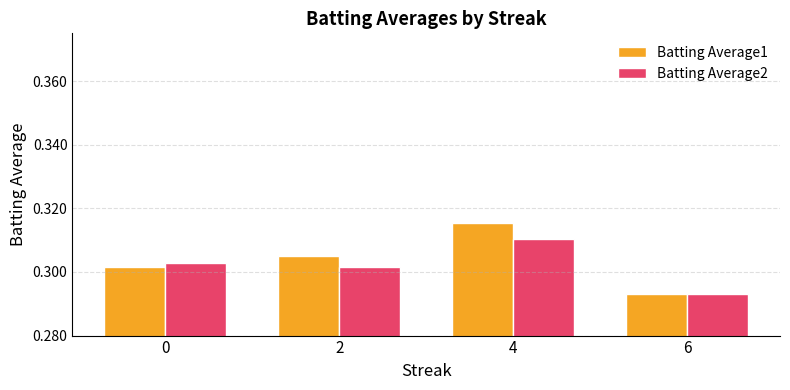

Which series has the widest spread of values?

Batting Average1